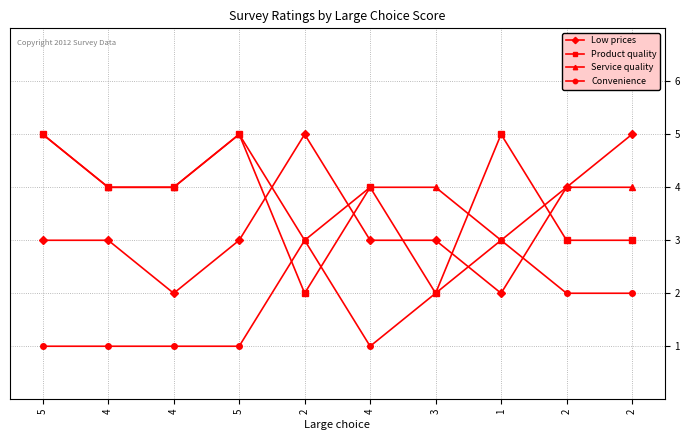

In Service quality, how many points are higher than both neighbors (excluding endpoints)?

1